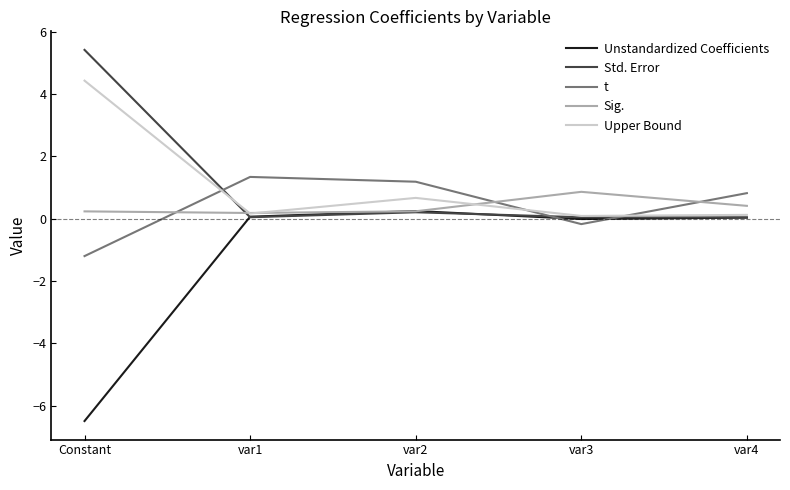

Is it true that Sig. equals 0.2 at var2?

True